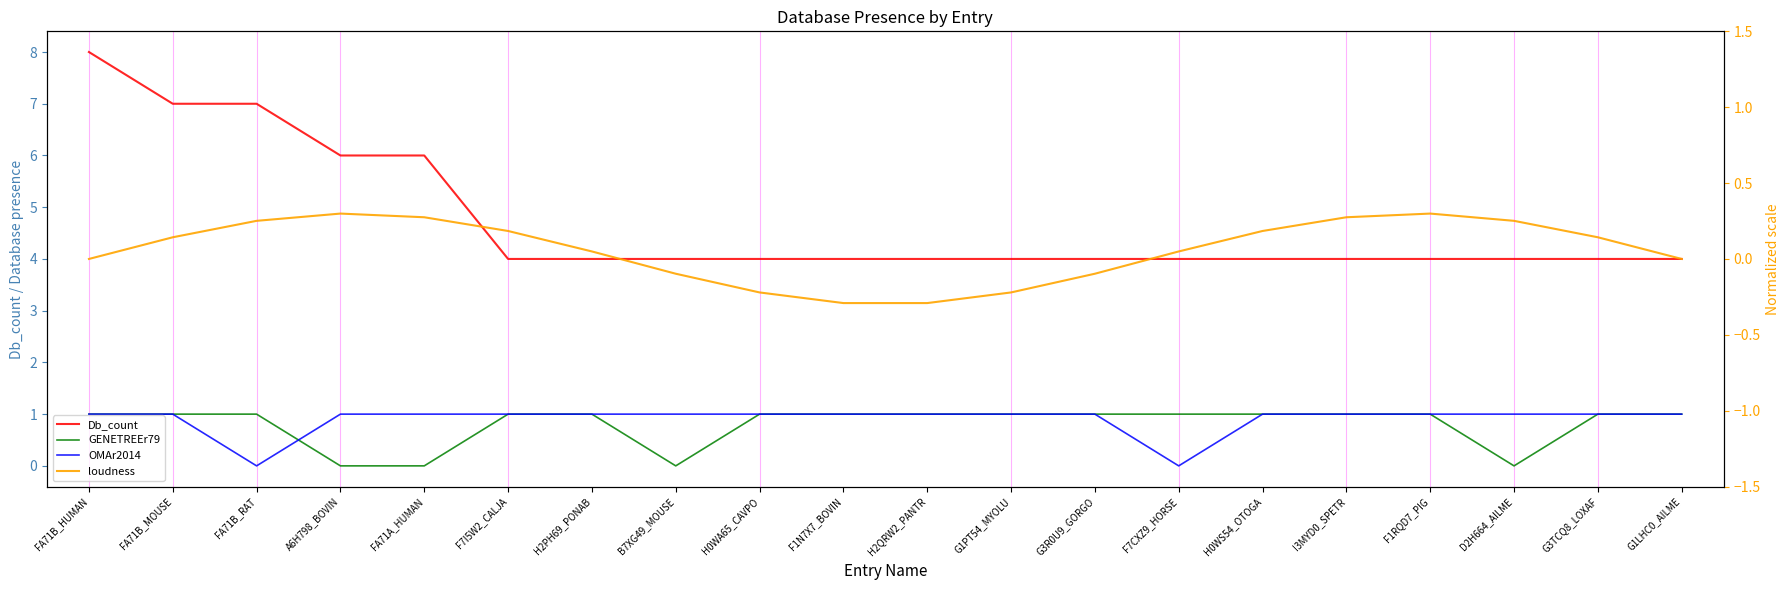

The Db_count series shows 1.8 at G3R0U9_GORGO. True or false?

False